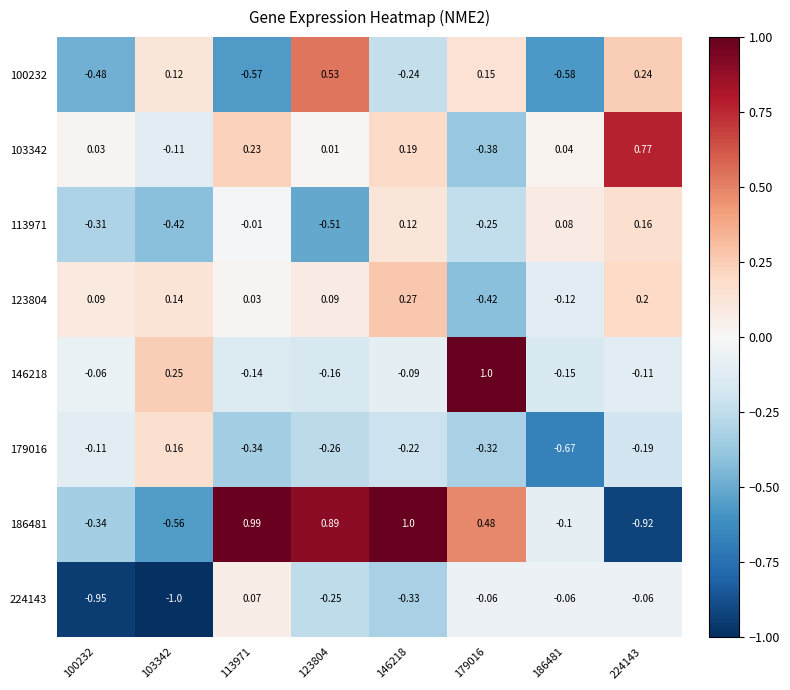

Is the value of 224143 at 100232 greater than the value of 123804 at 103342?

No